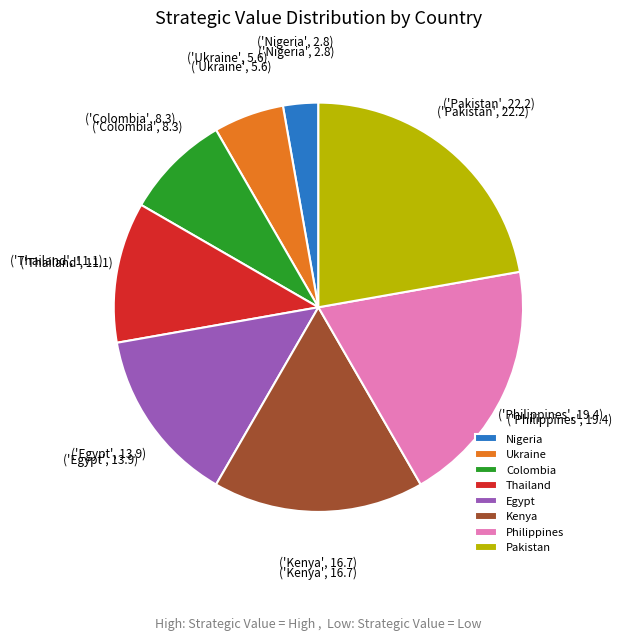

Does any single category account for the majority?

No